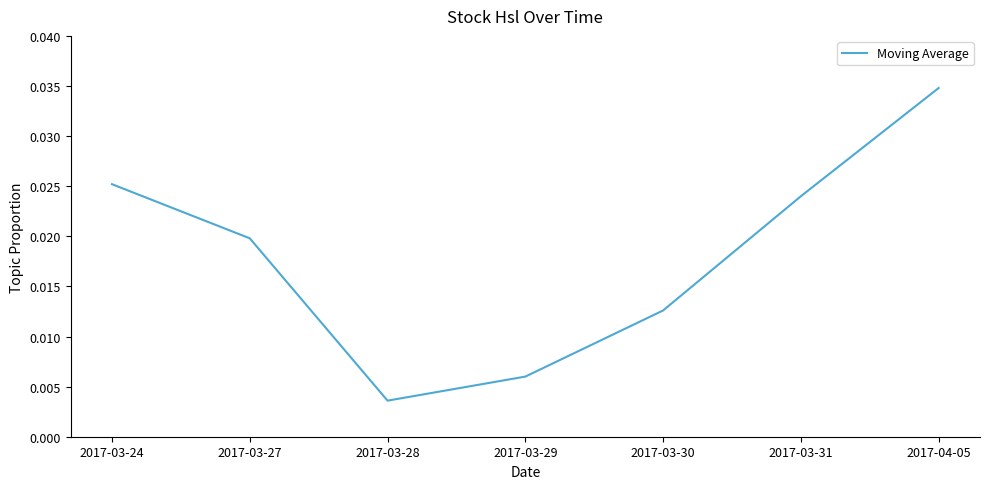

At which category does the data reach its first local valley?

2017-03-28